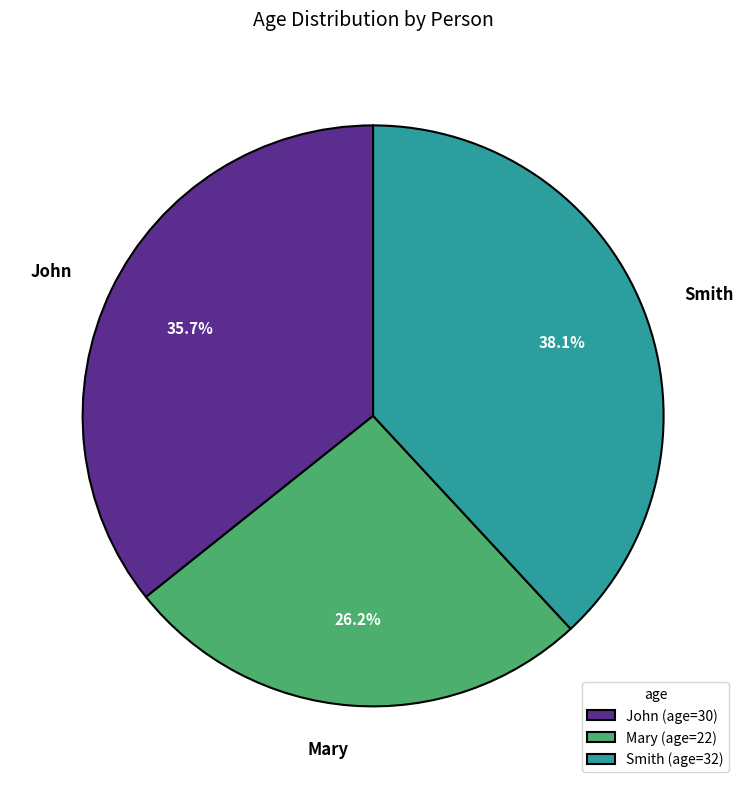

What percentage is NOT represented by John?

64.3%